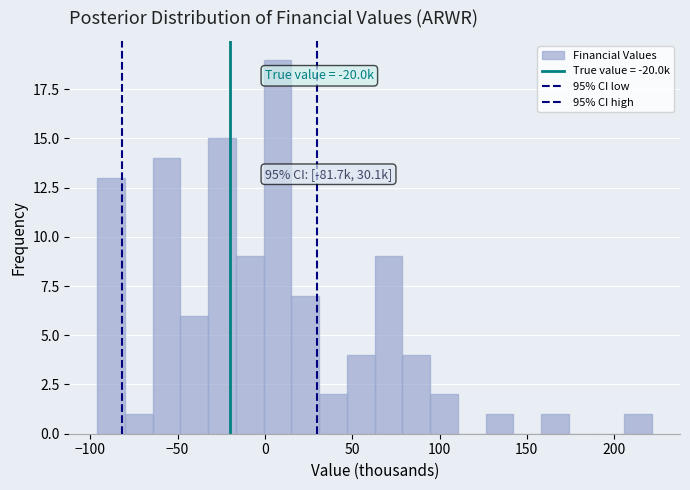

Read against the x-axis, roughly where is the centre of the tallest bar?

5